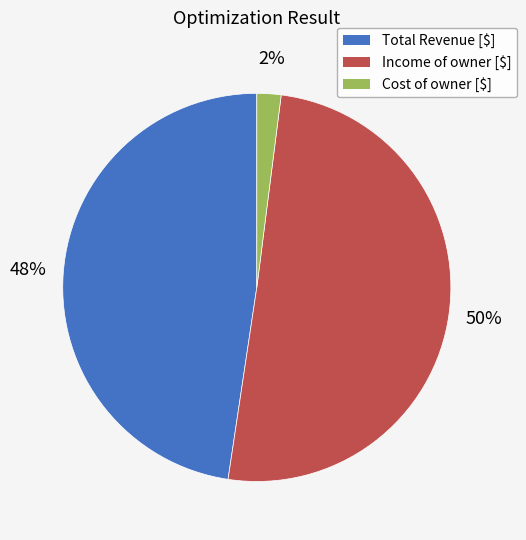

True or false: Cost of owner [$] accounts for 13% of the total.

False